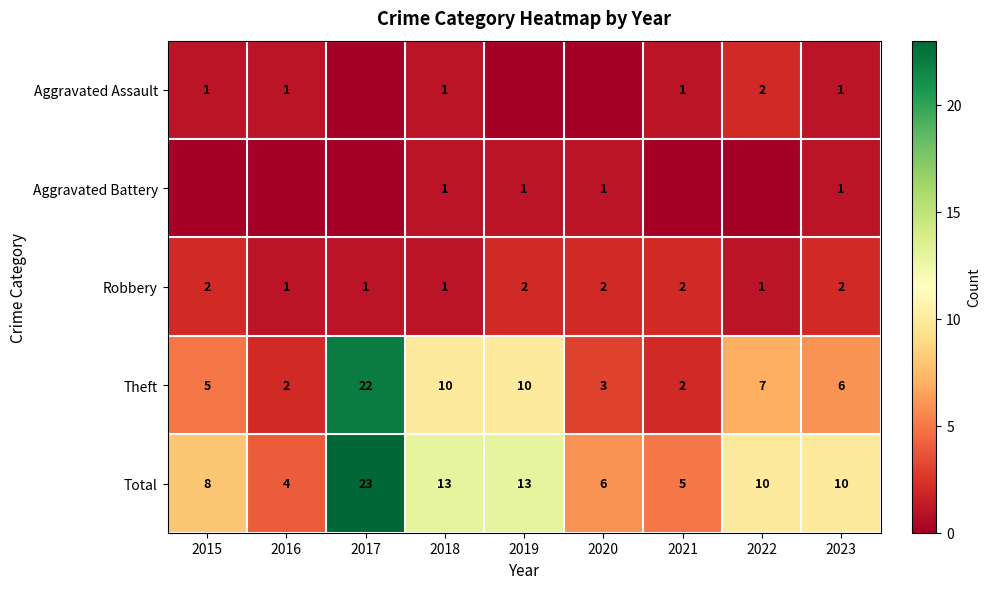

What is the lowest value of the Theft series?

2